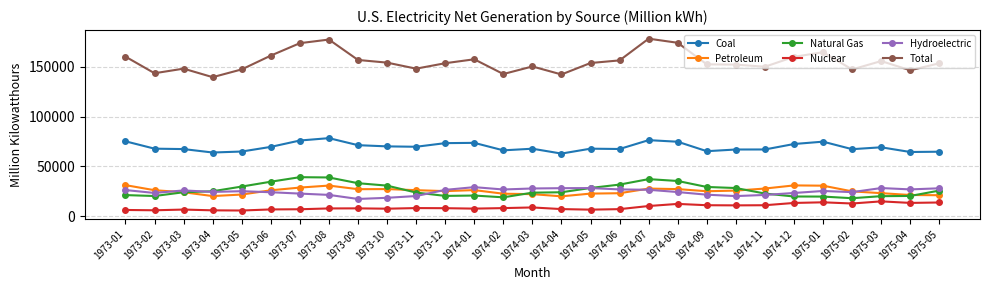

What is the smallest value displayed?

5696.7